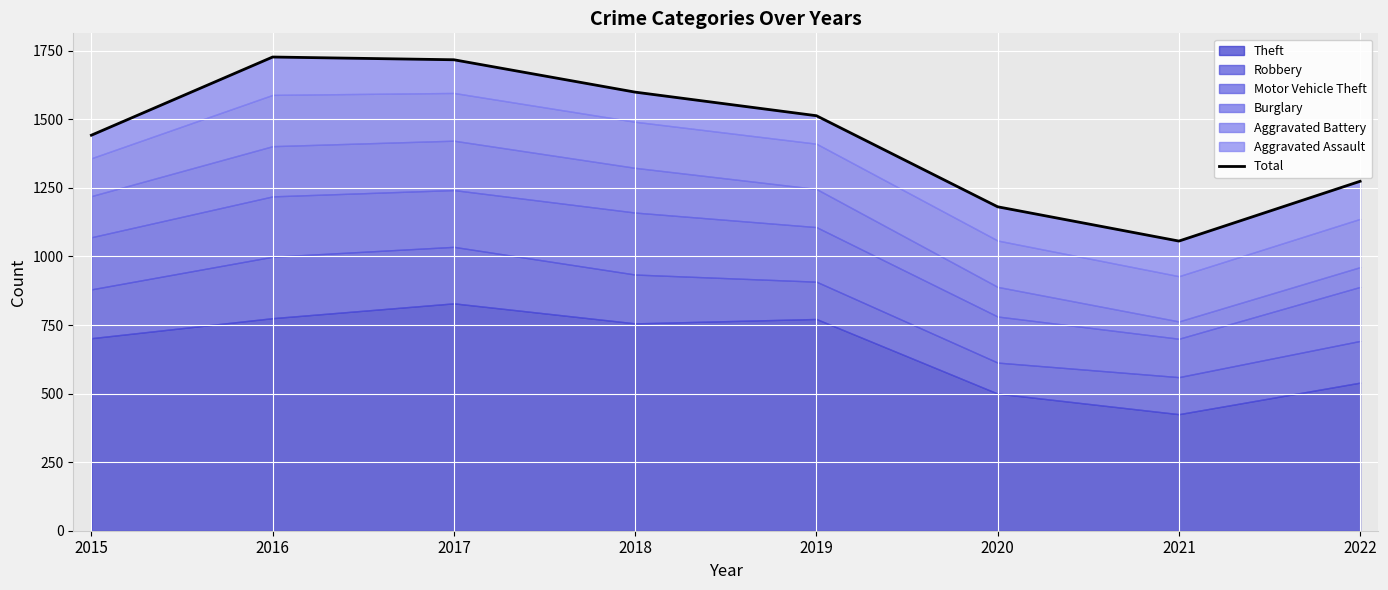

The value at 2016 is 2561. True or false?

False